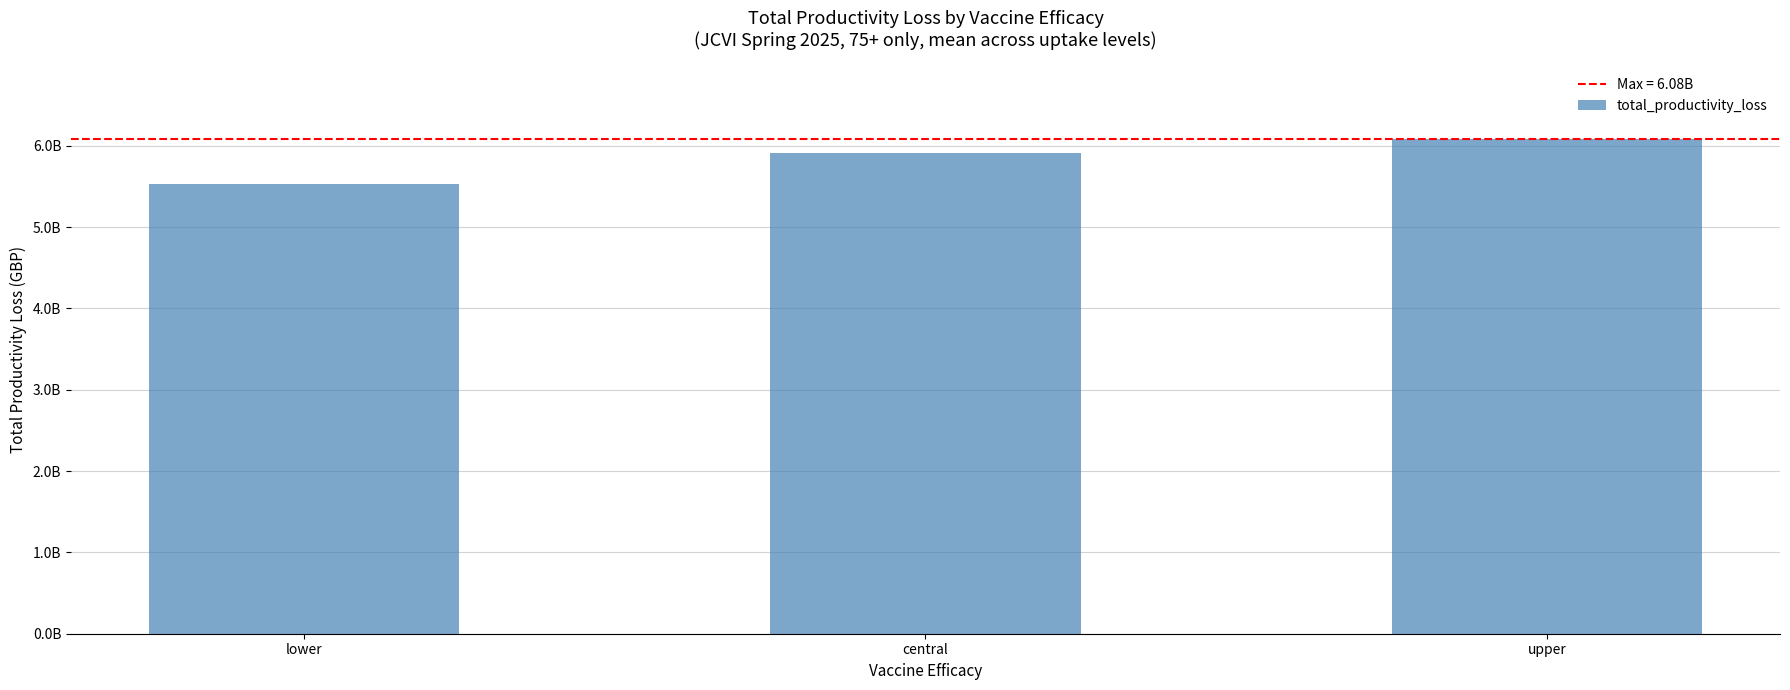

What is the label of the 2nd bar from the right?

central